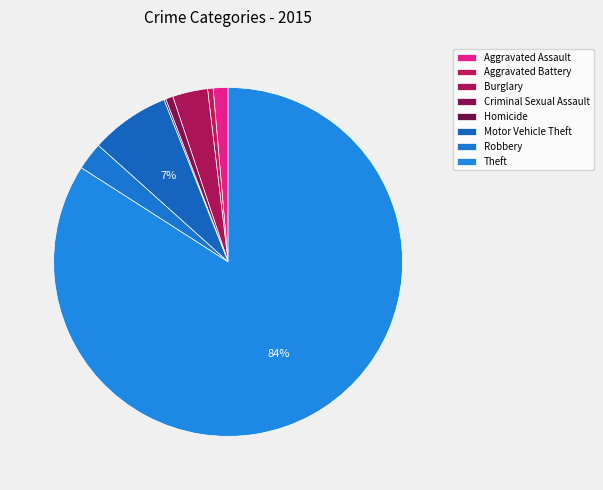

Does Theft account for over 50% of the chart?

Yes